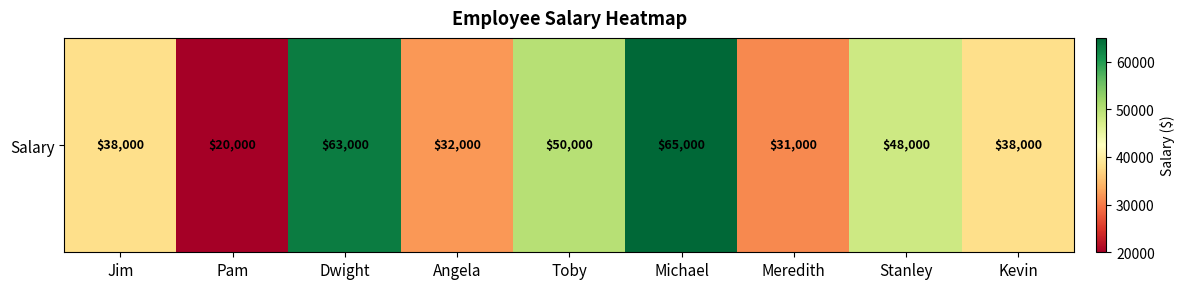

How many series are shown in this chart?

1